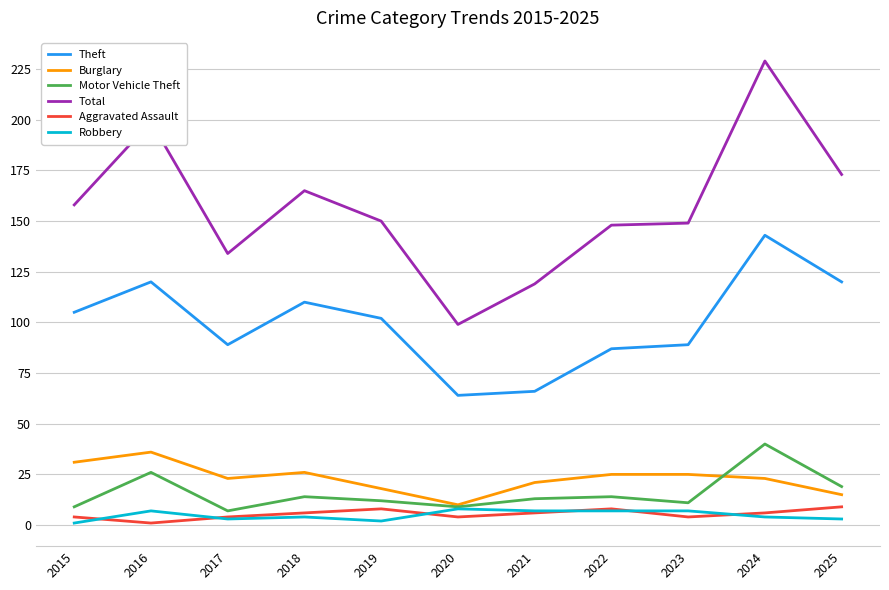

True or false: Theft and Aggravated Assault cross at least once.

False